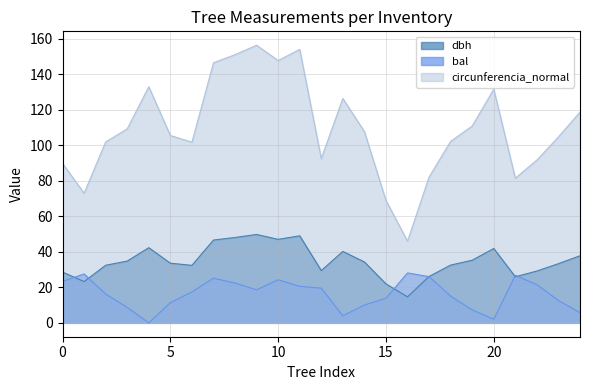

What is the minimum value for dbh?

14.7